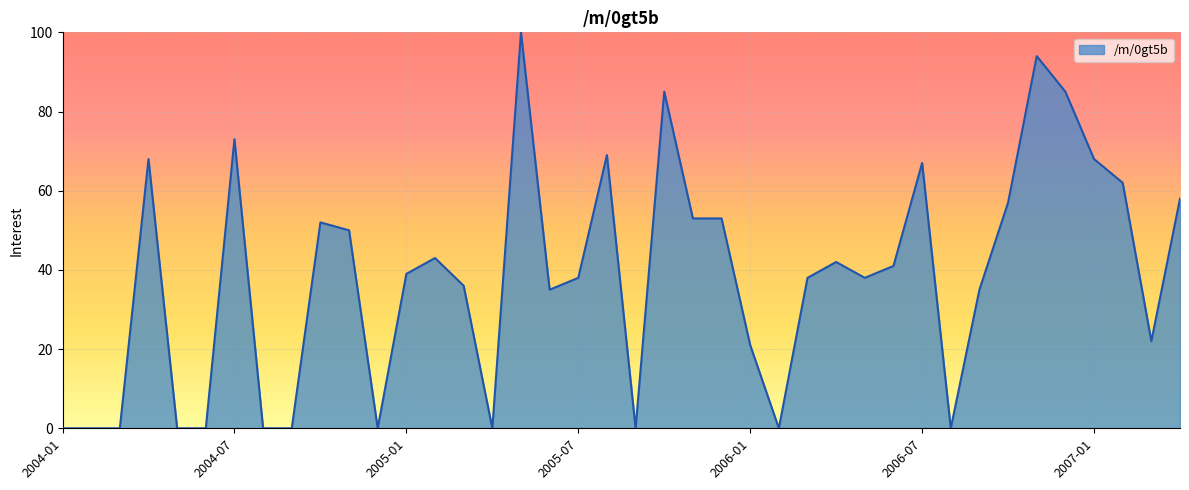

What is the difference between the second highest and second lowest values?

94